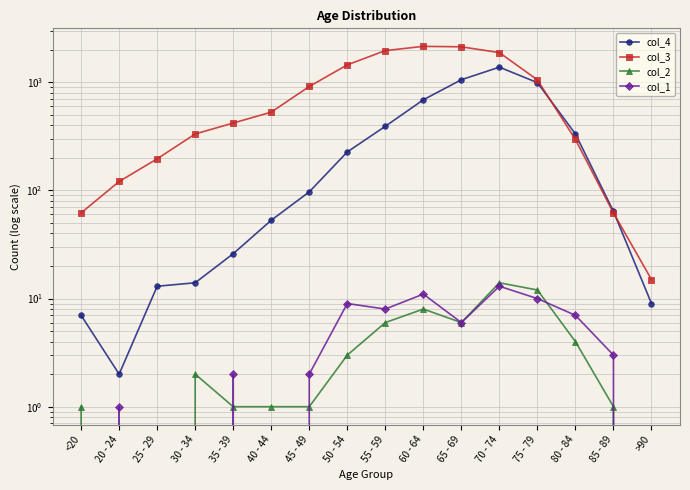

What is the difference between the col_4 values at 35 - 39 and 25 - 29?

13